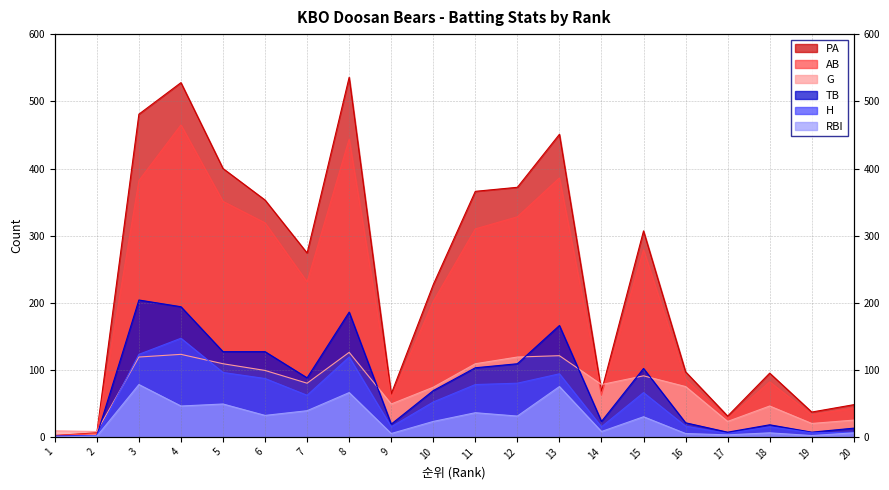

At which category is the sum across all series the highest?

4